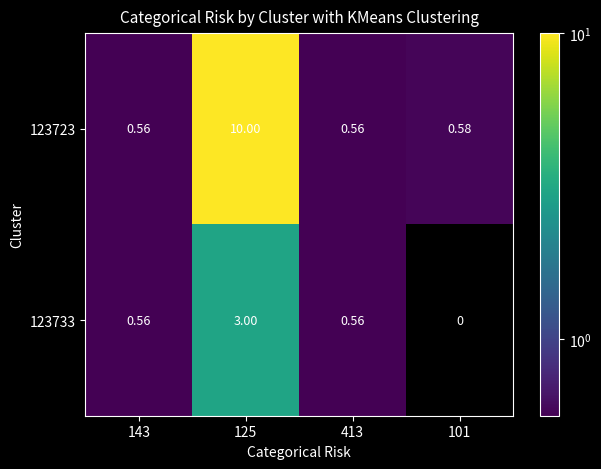

Is the value of 123733 at 143 greater than the value of 123723 at 101?

No